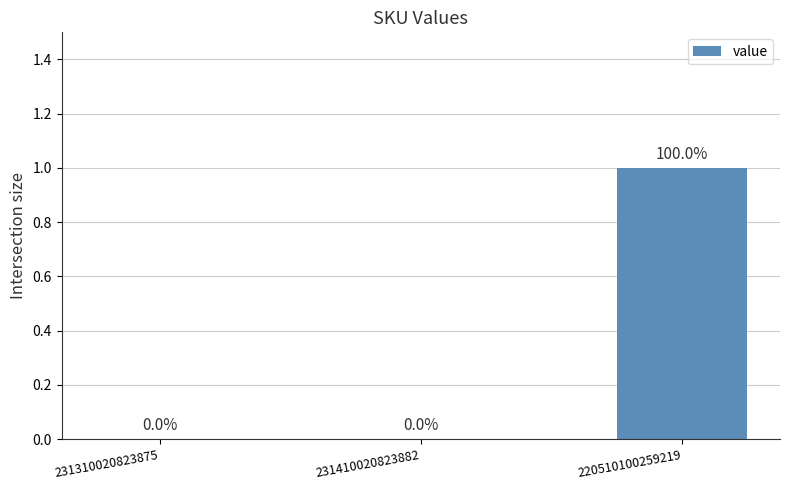

How many values are between 0 and 1?

3